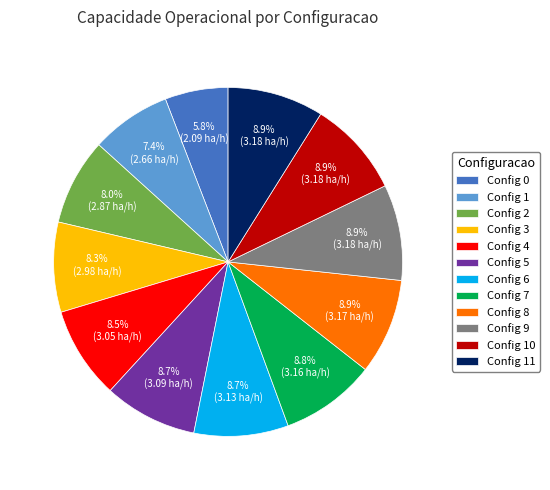

How many slices are in this pie chart?

12